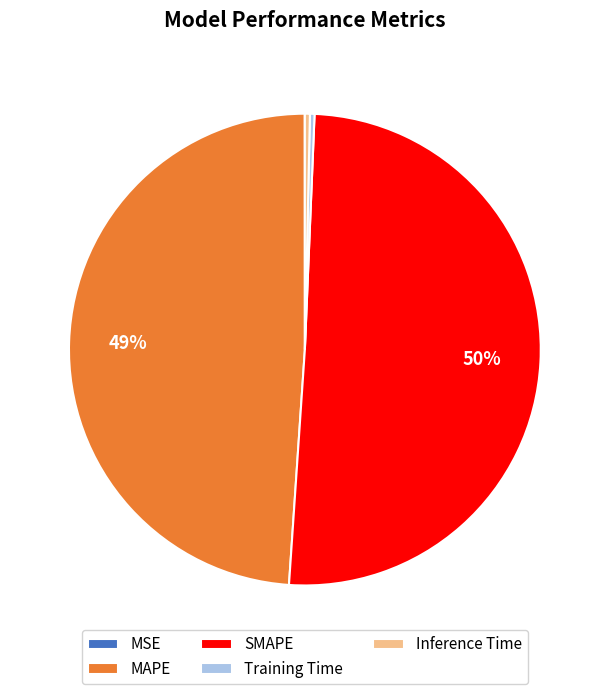

True or false: Inference Time accounts for 0% of the total.

True